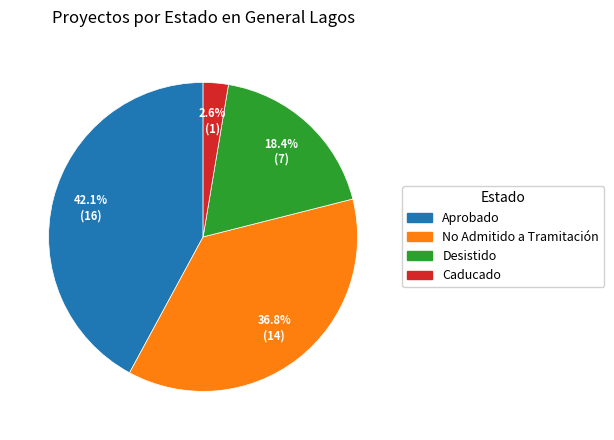

Is it true that Desistido is 28% of the pie?

False